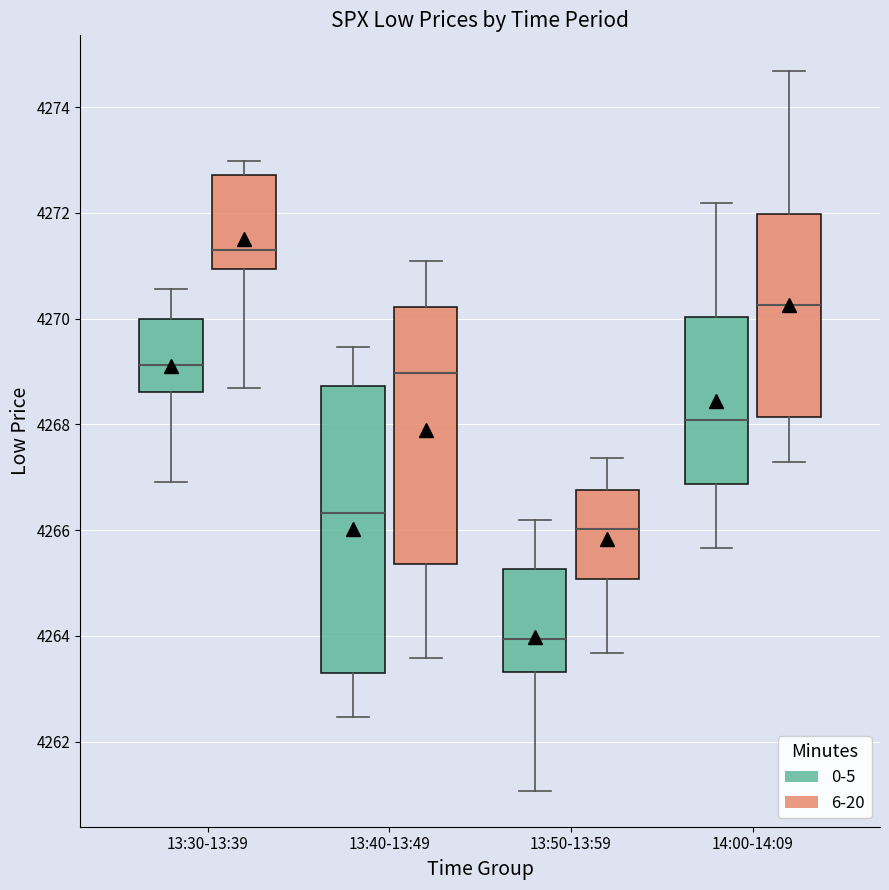

Comparing the boxes themselves (not the whiskers), which one is the tallest?

13:40-13:49 (0-5)